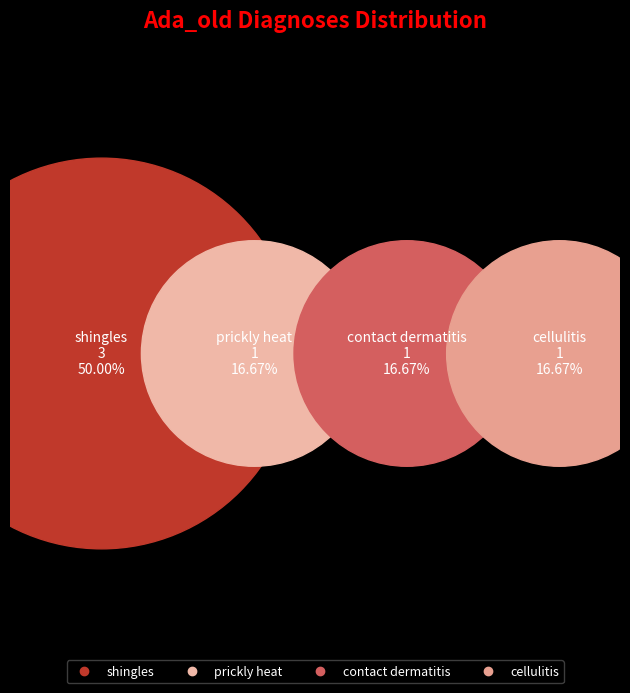

Combined, what portion of the pie is prickly heat and shingles?

66.7%